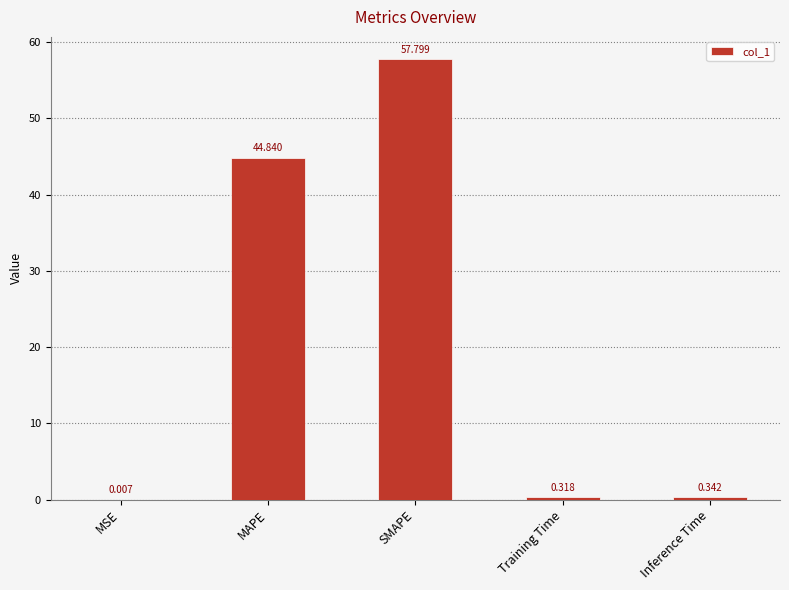

Where is the data nearest to the value 28?

MAPE